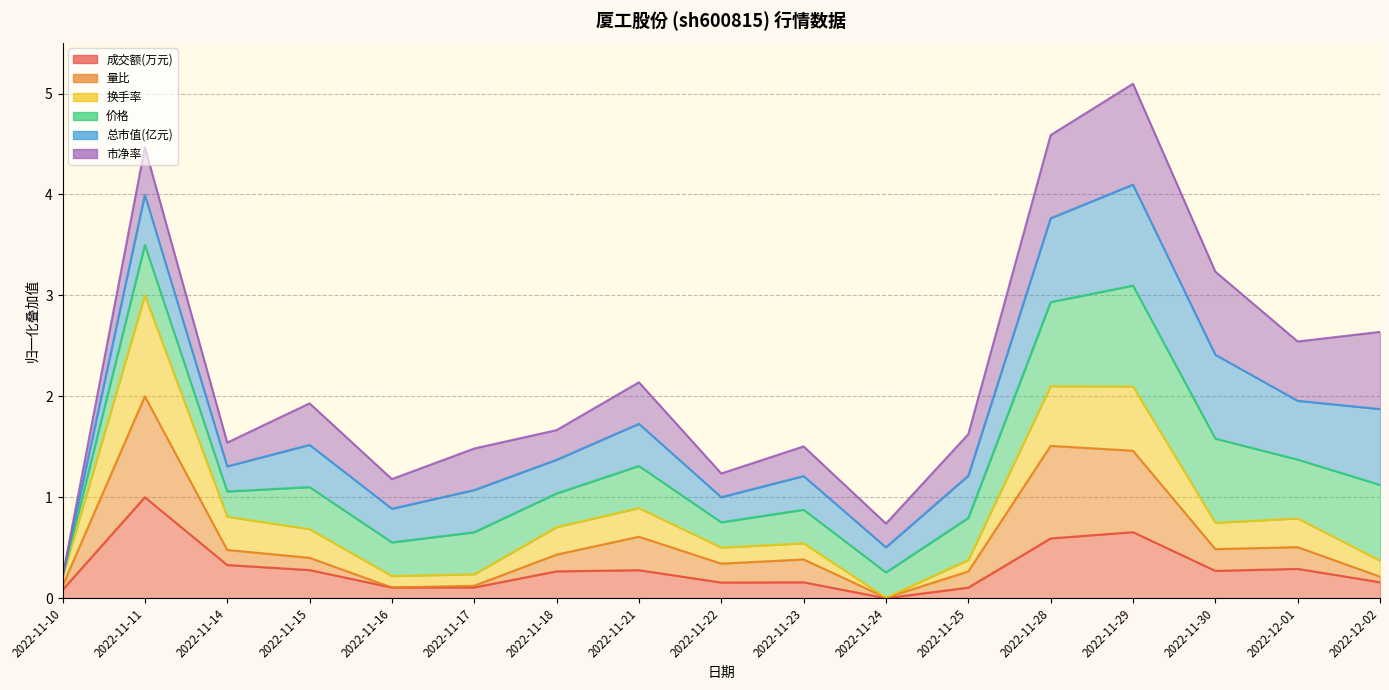

What is the approximate value of 成交额(万元) at 2022-12-02?

0.2